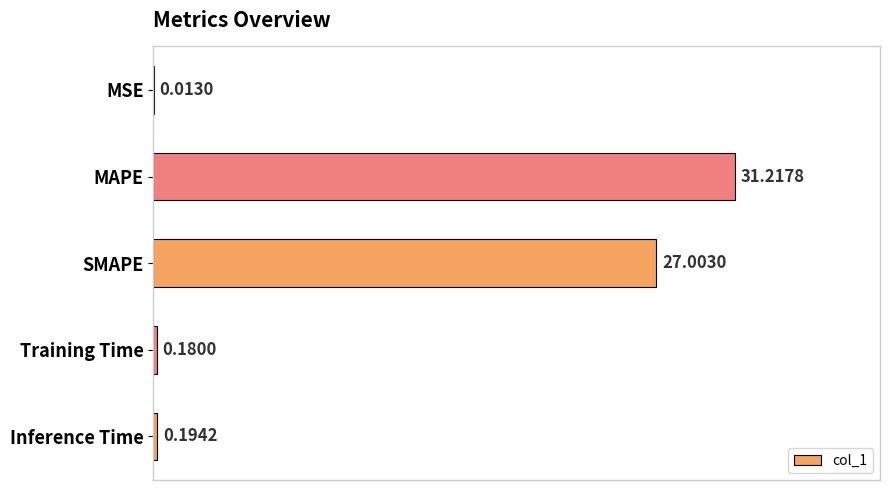

At which label is the value closest to 15?

SMAPE